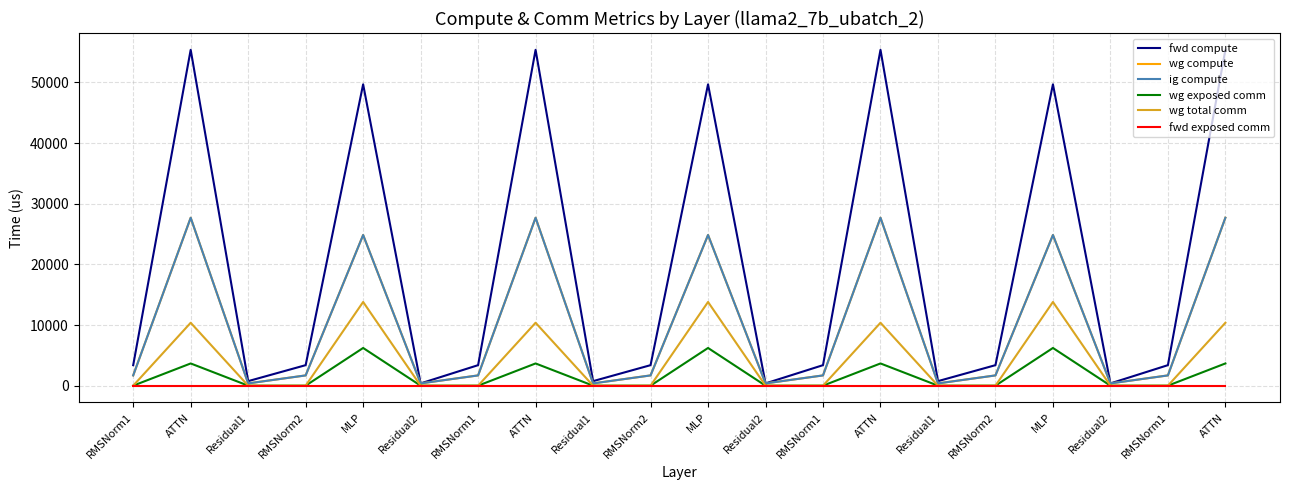

True or false: fwd exposed comm and wg compute cross at least once.

False